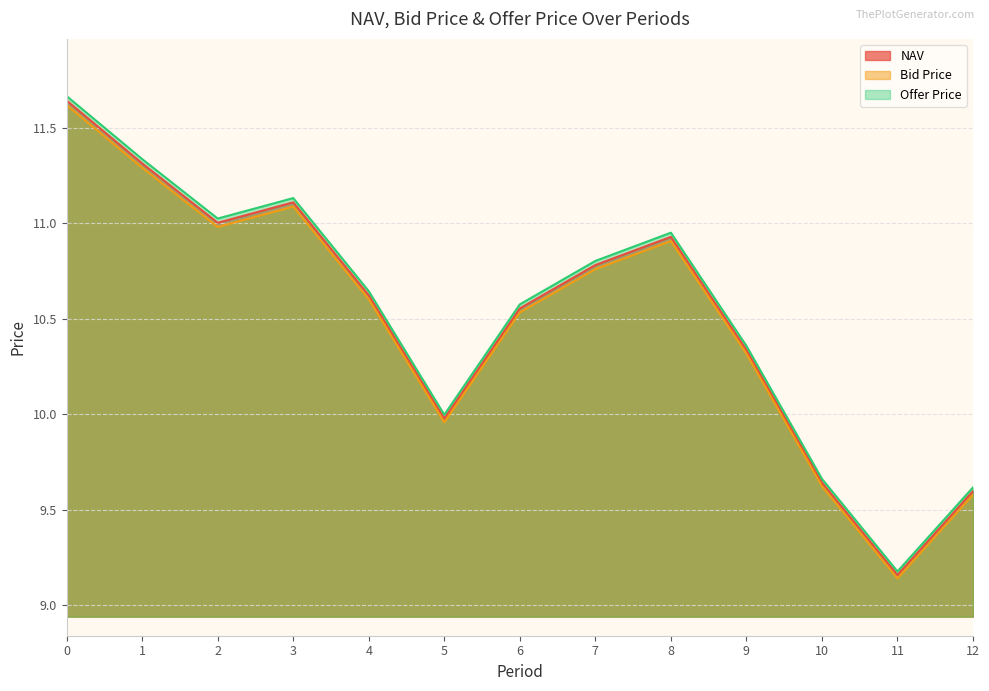

What are all the series names shown in the legend?

NAV, Bid Price, Offer Price